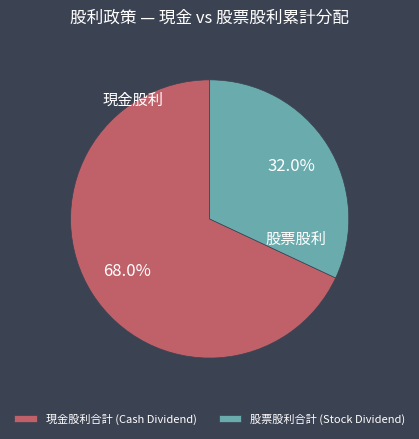

Which category has the smallest portion of the pie?

股票股利合計 (Stock Dividend)